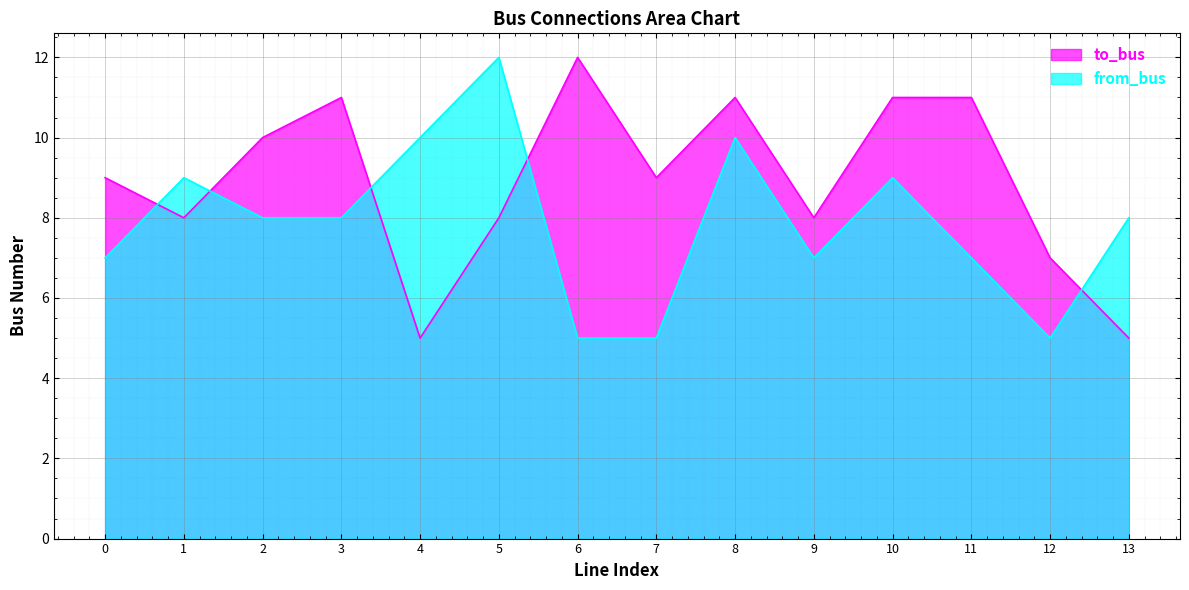

True or false: from_bus has more than 2 interior local peaks.

True